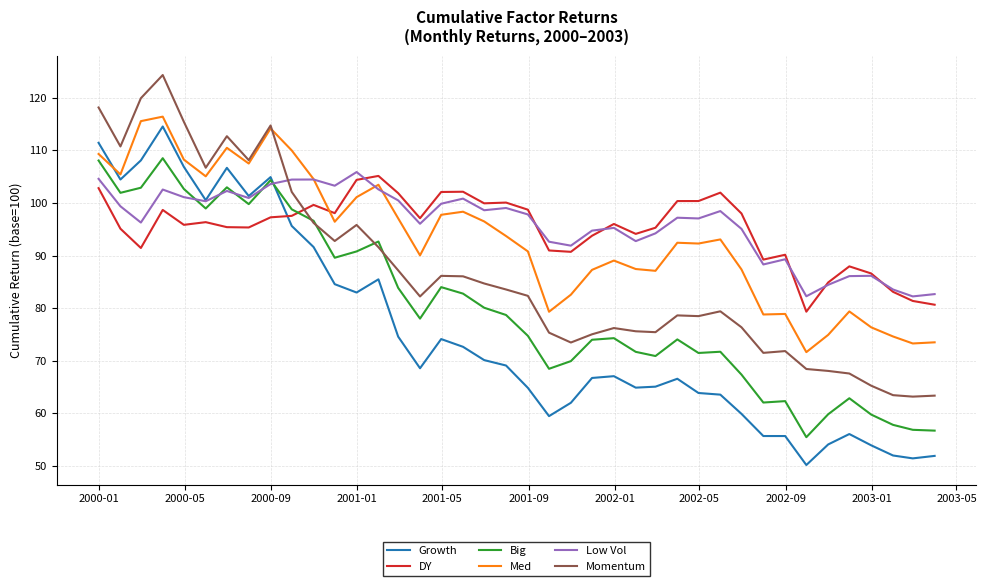

True or false: Growth and Momentum cross at least once.

False